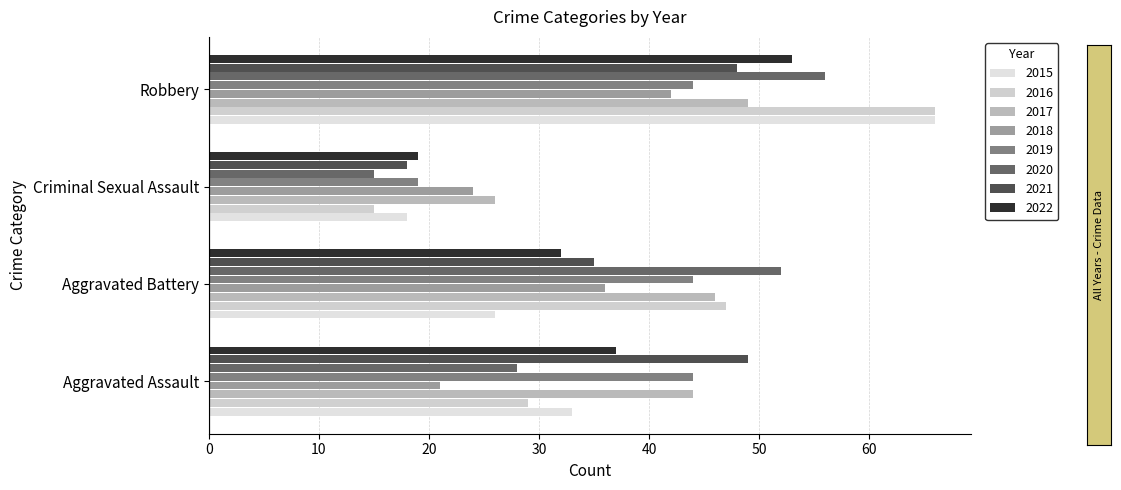

How many distinct data groups are displayed?

8